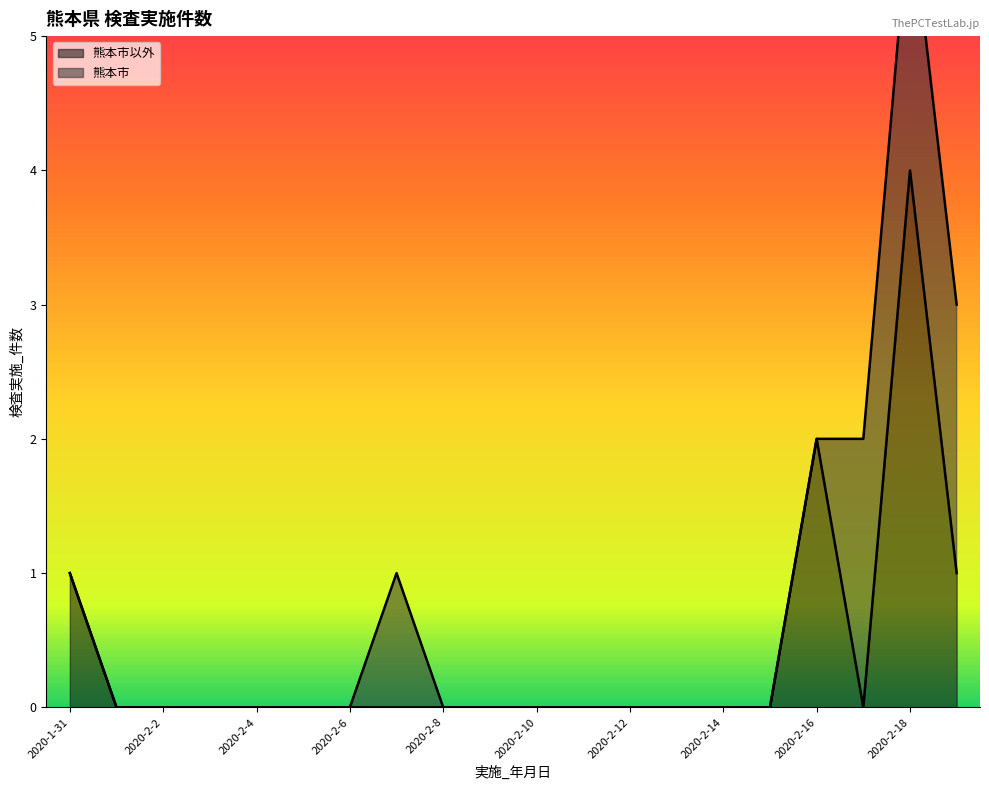

What is the label of the 15th point from the right?

2020-2-5